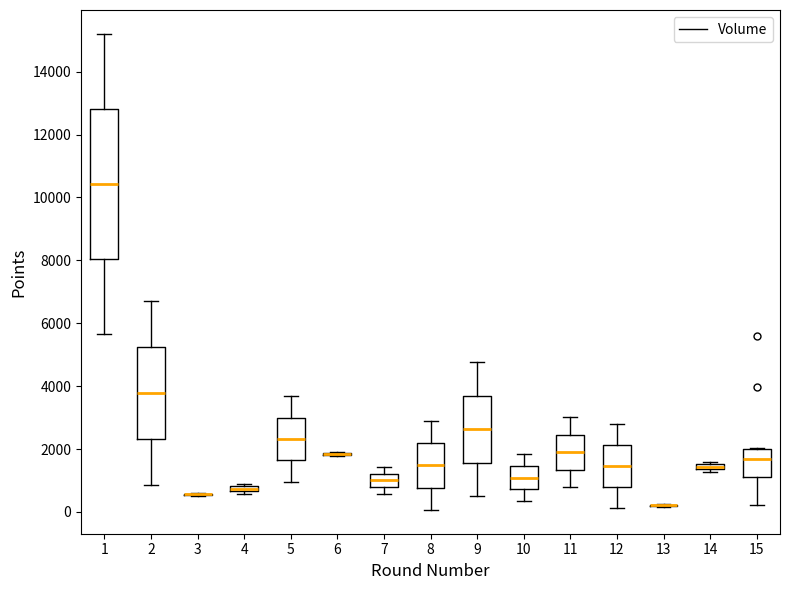

Comparing the boxes themselves (not the whiskers), which one is the tallest?

1